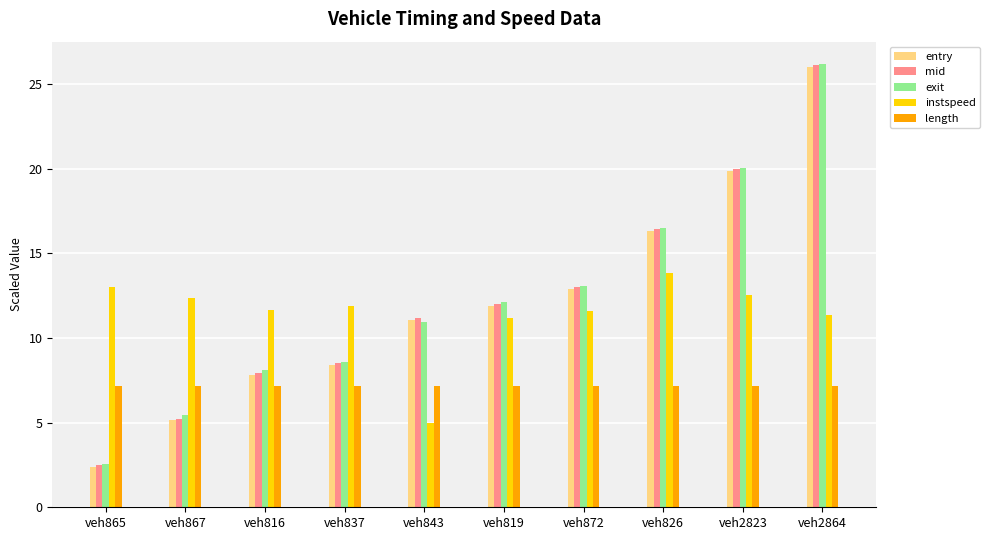

True or false: instspeed has a value of 12.3 at veh867.

True